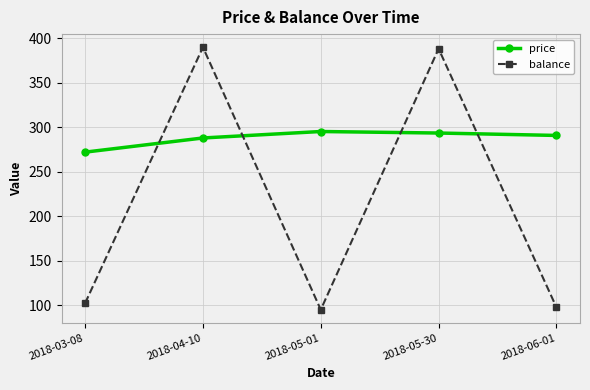

Between which two adjacent categories do balance and price first intersect?

2018-03-08 and 2018-04-10